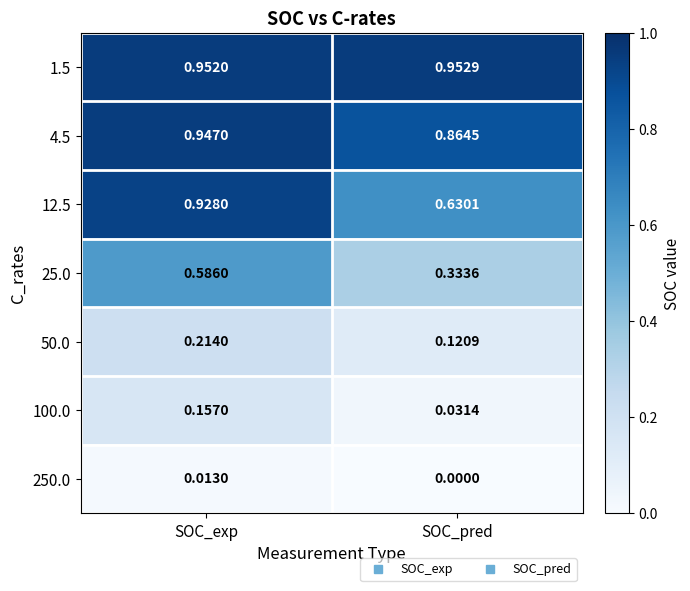

At SOC_pred, list the series in order from largest to smallest.

1.5, 4.5, 12.5, 25.0, 50.0, 100.0, 250.0